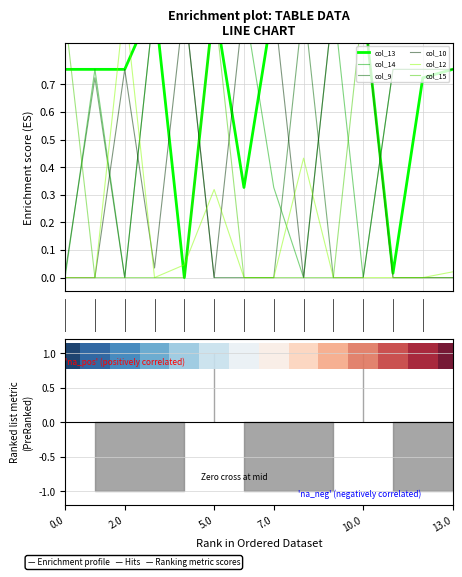

The value of col_14 at 6 is 1.0. True or false?

True